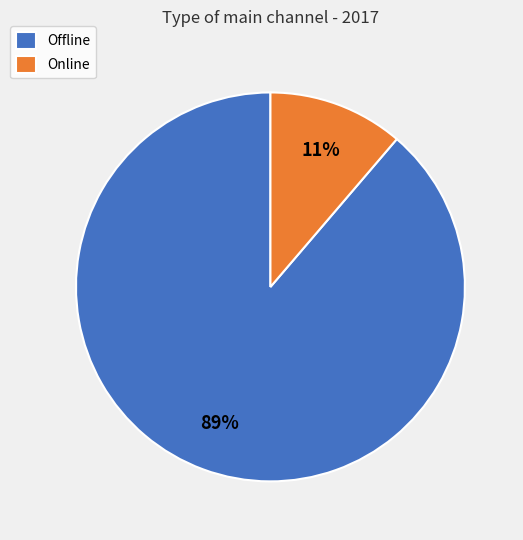

Which slice is the largest?

Offline